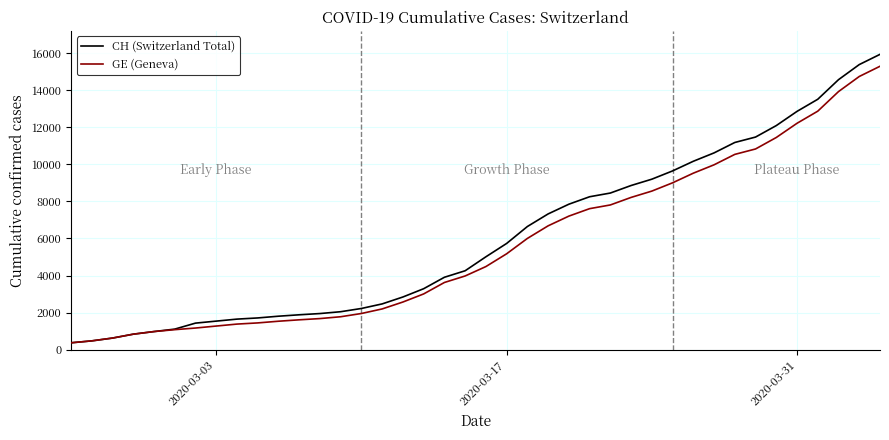

Which series has the largest range (max minus min)?

CH (Switzerland Total)